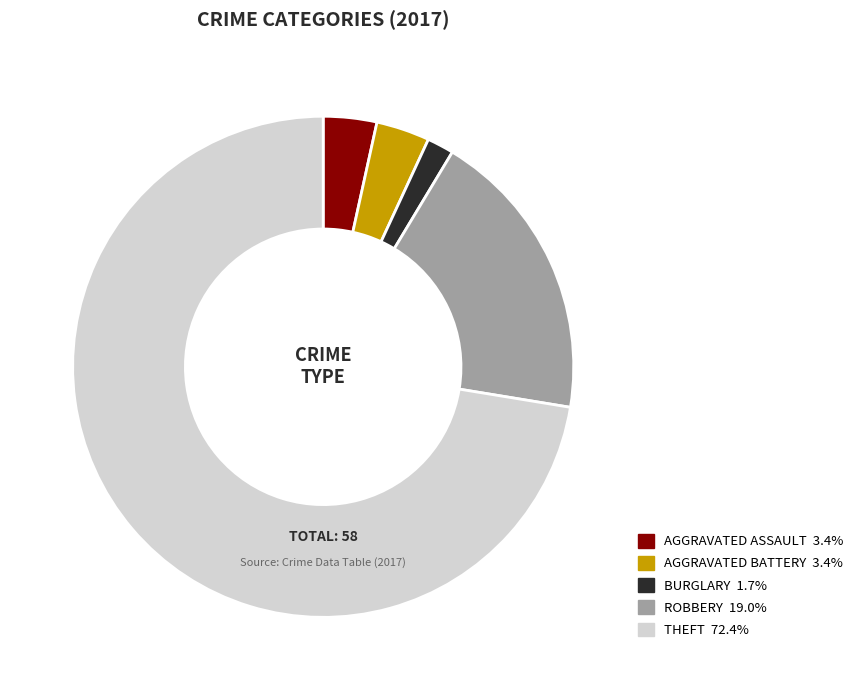

Is there a majority slice in this chart?

Yes